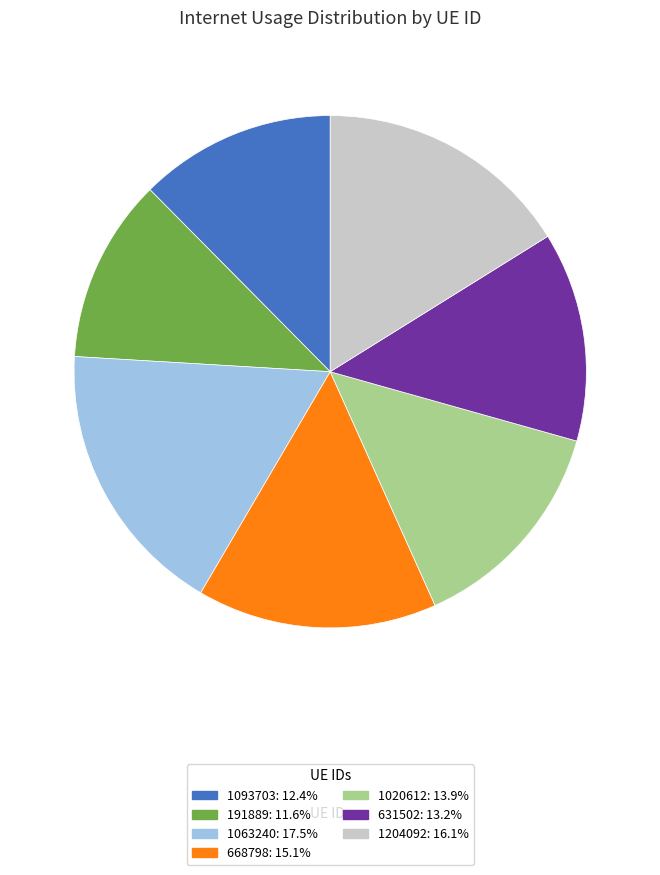

What is the smallest slice in the pie chart?

191889